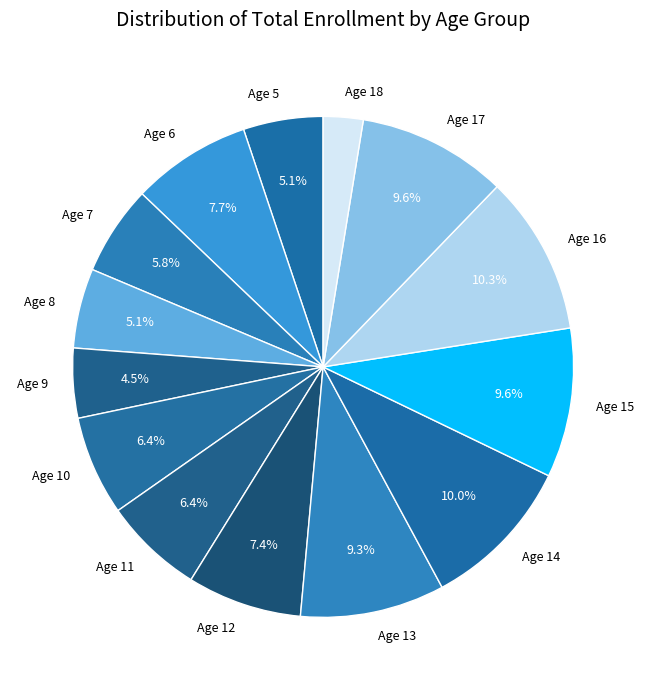

True or false: Age 15 accounts for 10% of the total.

True